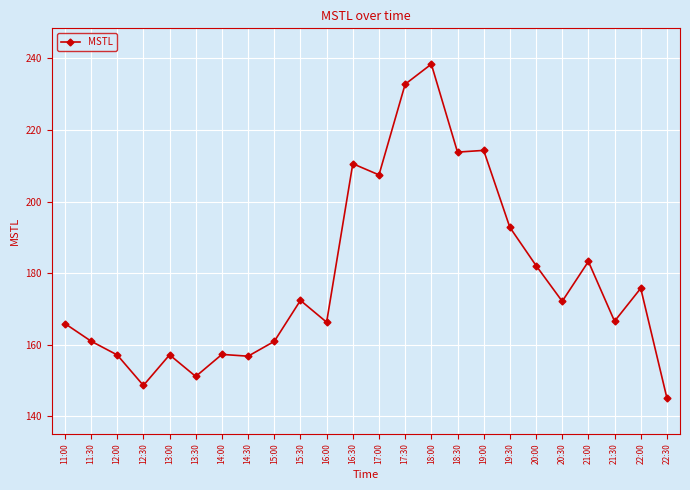

What is the ratio of the value at 13:30 to the value at 16:00?

0.9